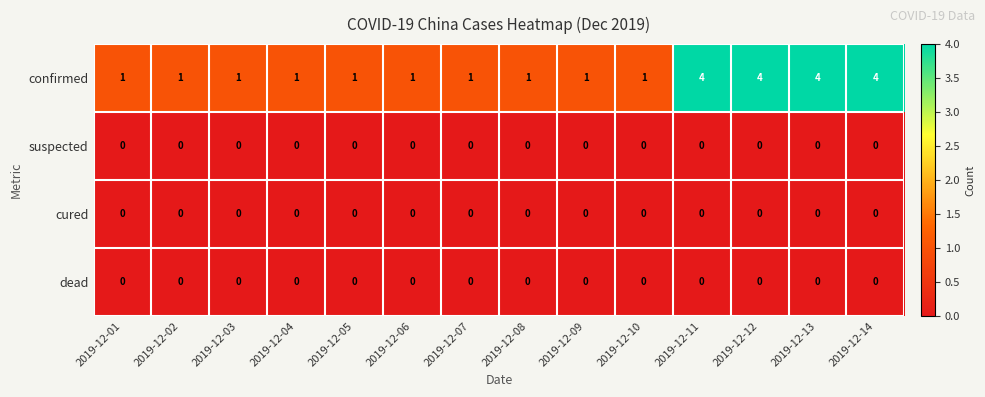

Is it true that confirmed equals 1 at 2019-12-09?

True